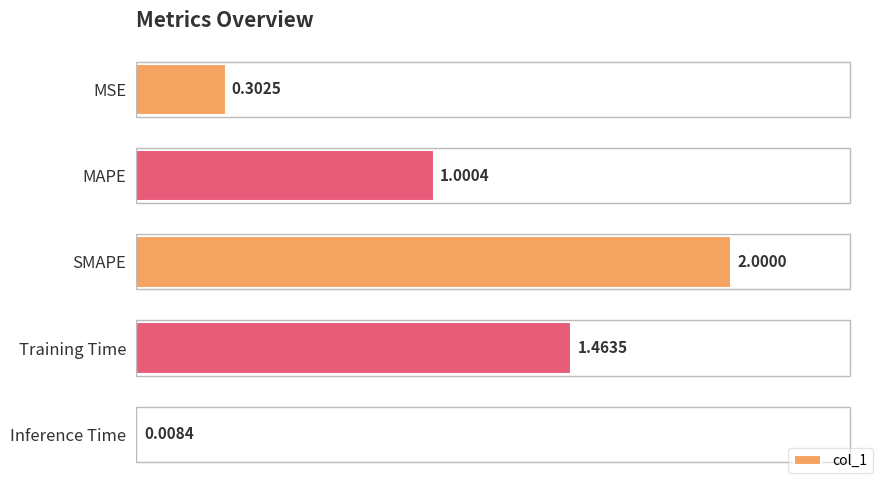

How many data points are above 1?

3